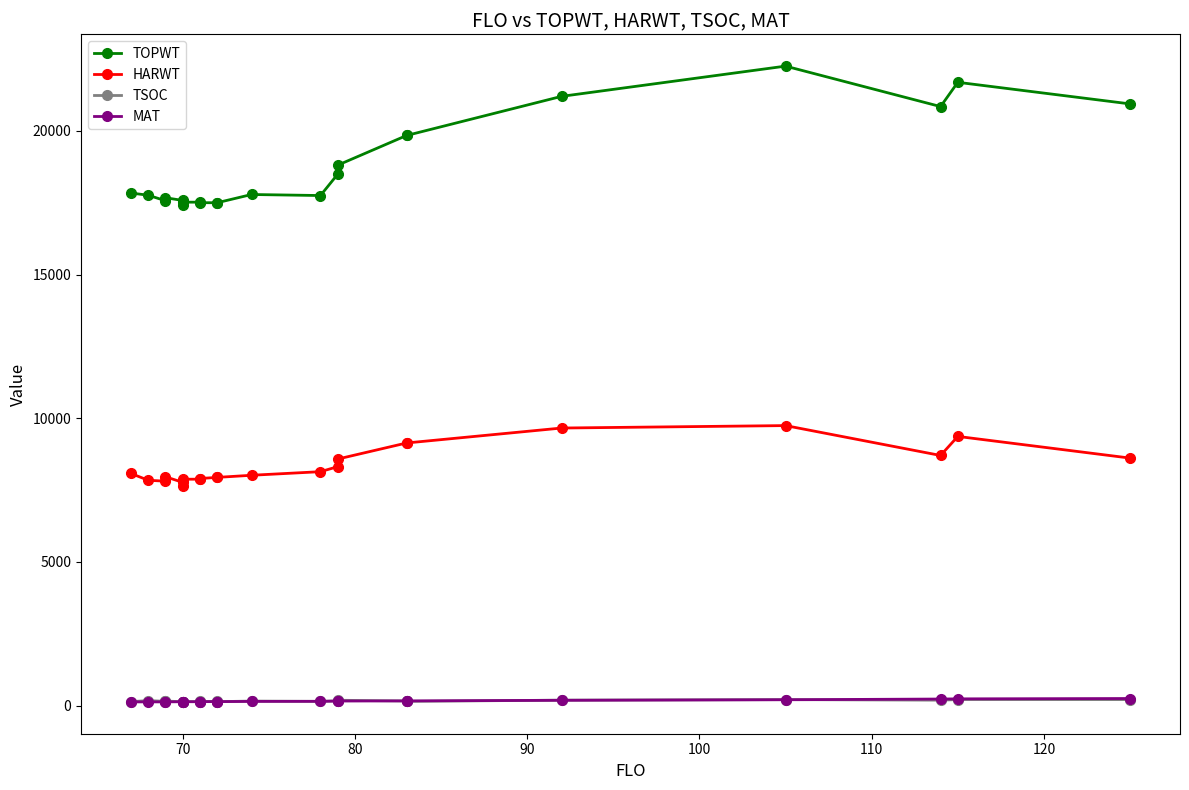

At which category does MAT reach its first local peak?

70